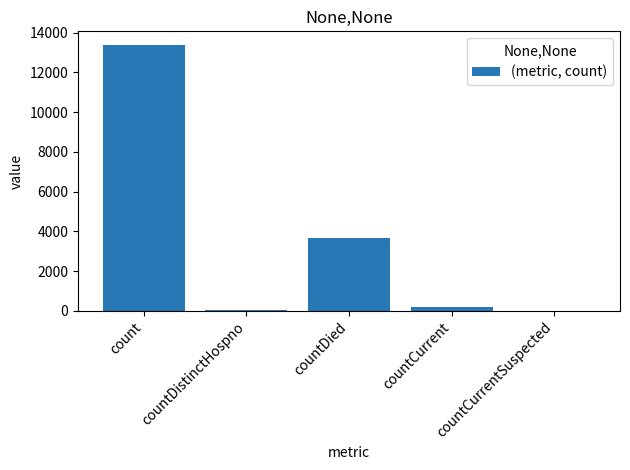

What is the sum of all values?

17351